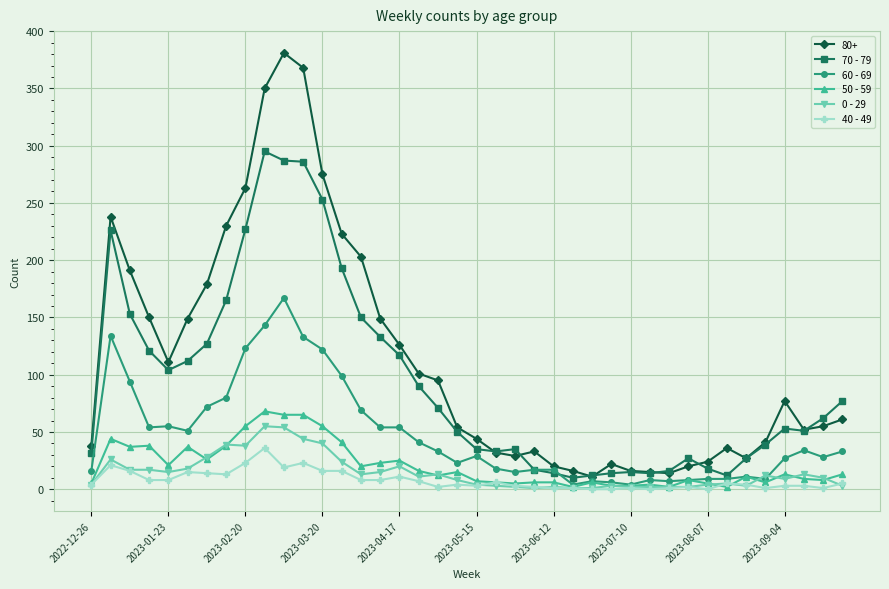

What is the difference between the maximum and minimum values in the 40 - 49 series?

36